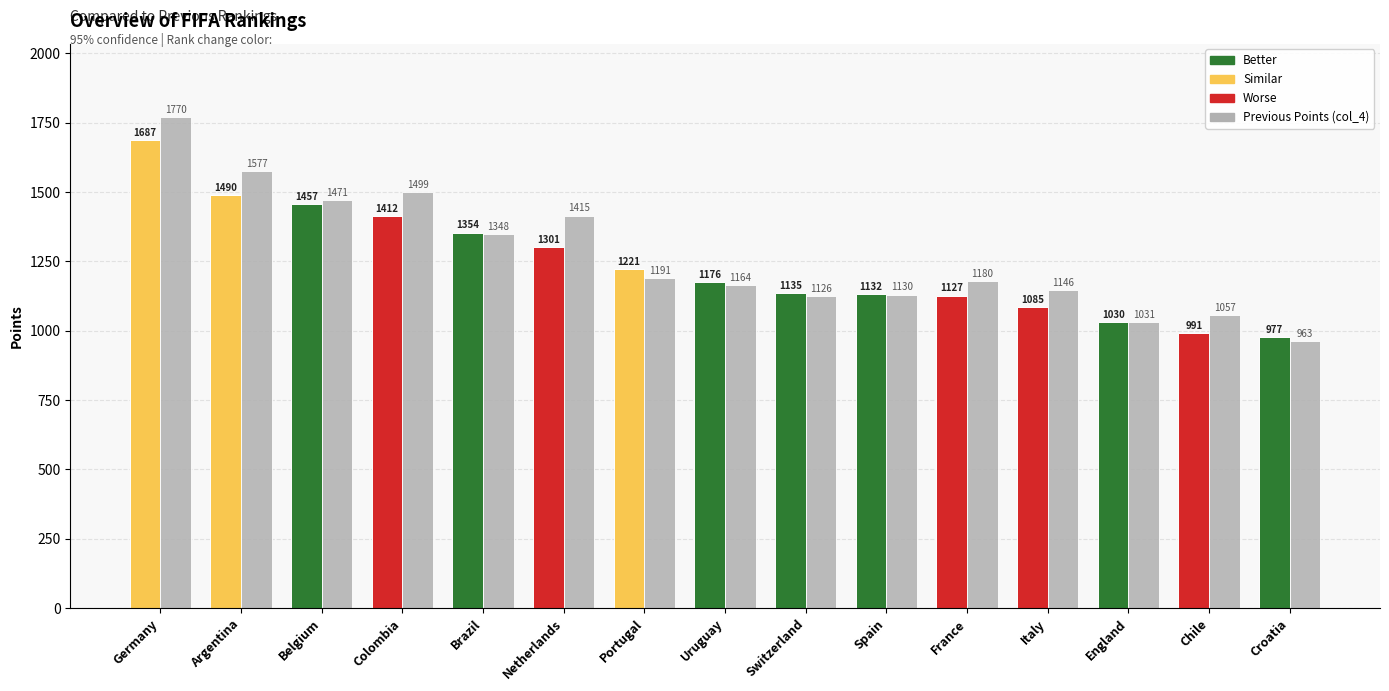

At which category is the sum across all series the highest?

Germany